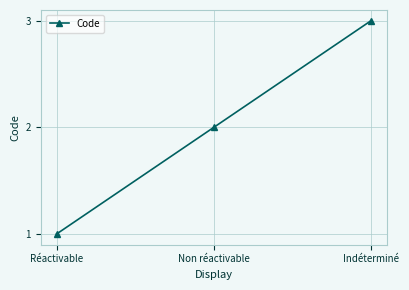

Rank the categories by value from lowest to highest.

Réactivable, Non réactivable, Indéterminé